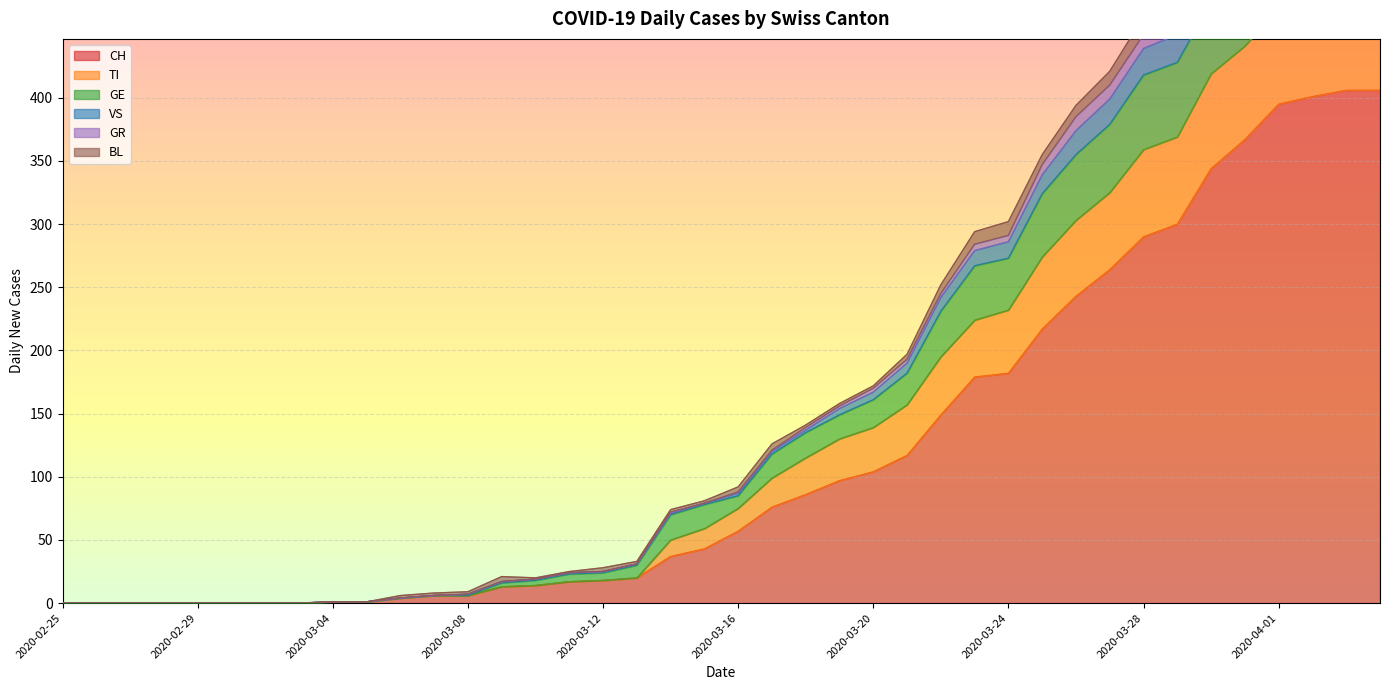

True or false: TI and CH cross at least once.

False